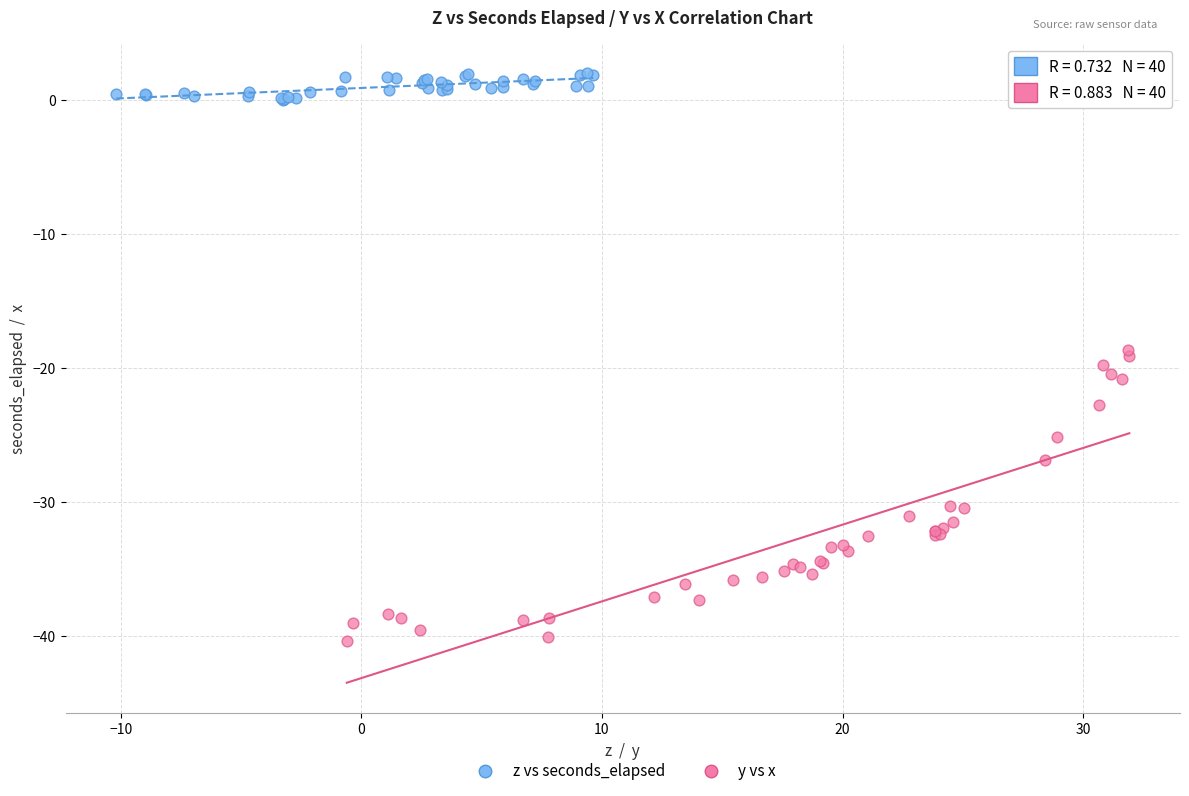

Which series has the widest spread of Y values?

y vs x